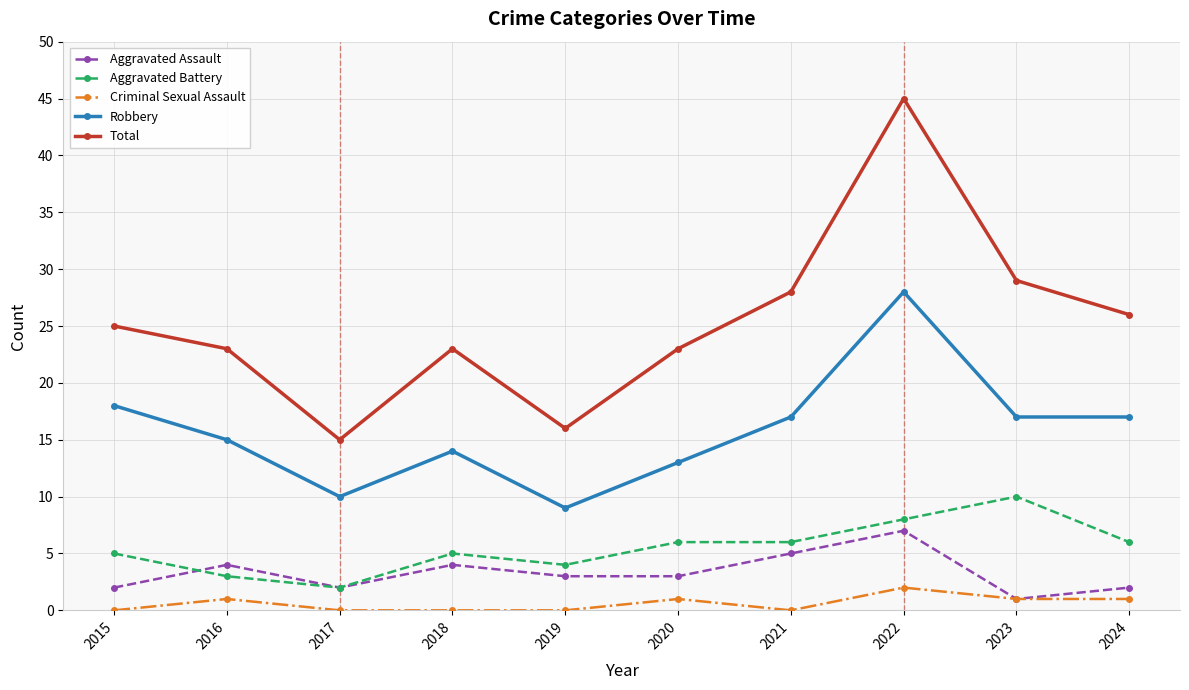

True or false: Aggravated Assault has more than 1 interior local peaks.

True